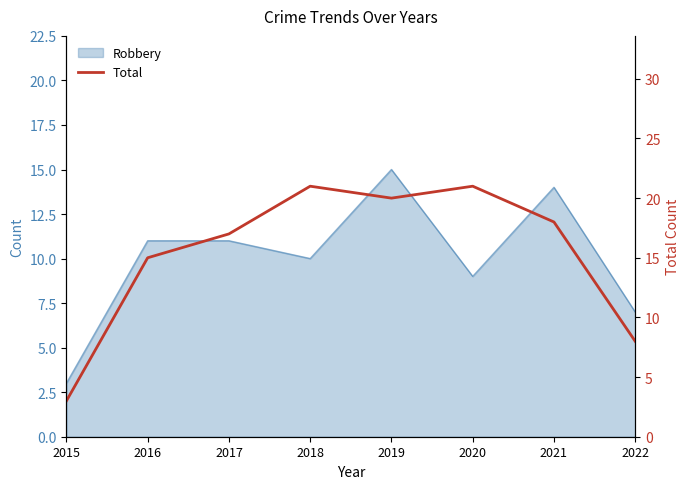

Which label corresponds to the smallest value in the chart?

2015